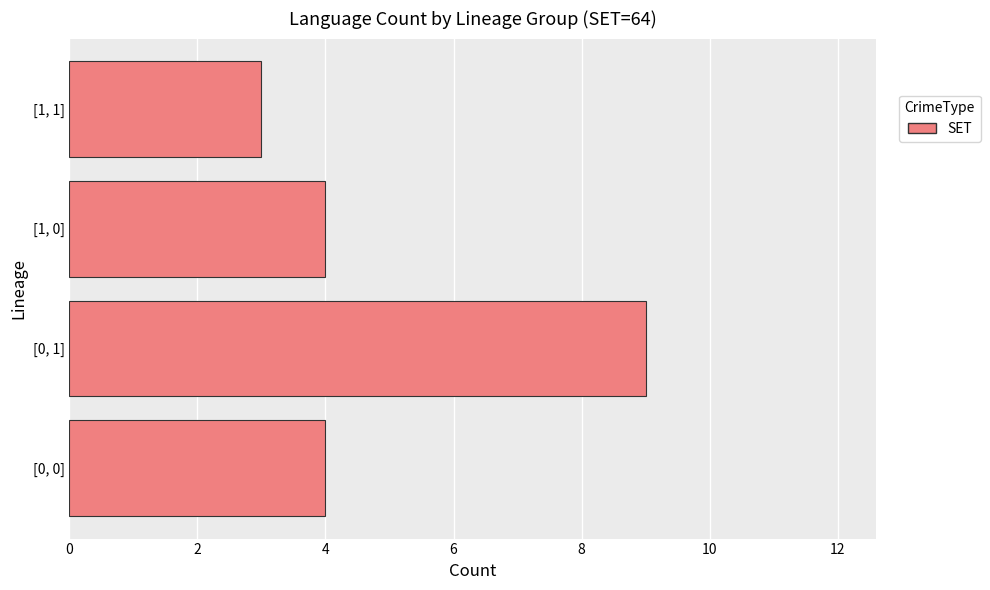

Does the chart contain any negative values?

No